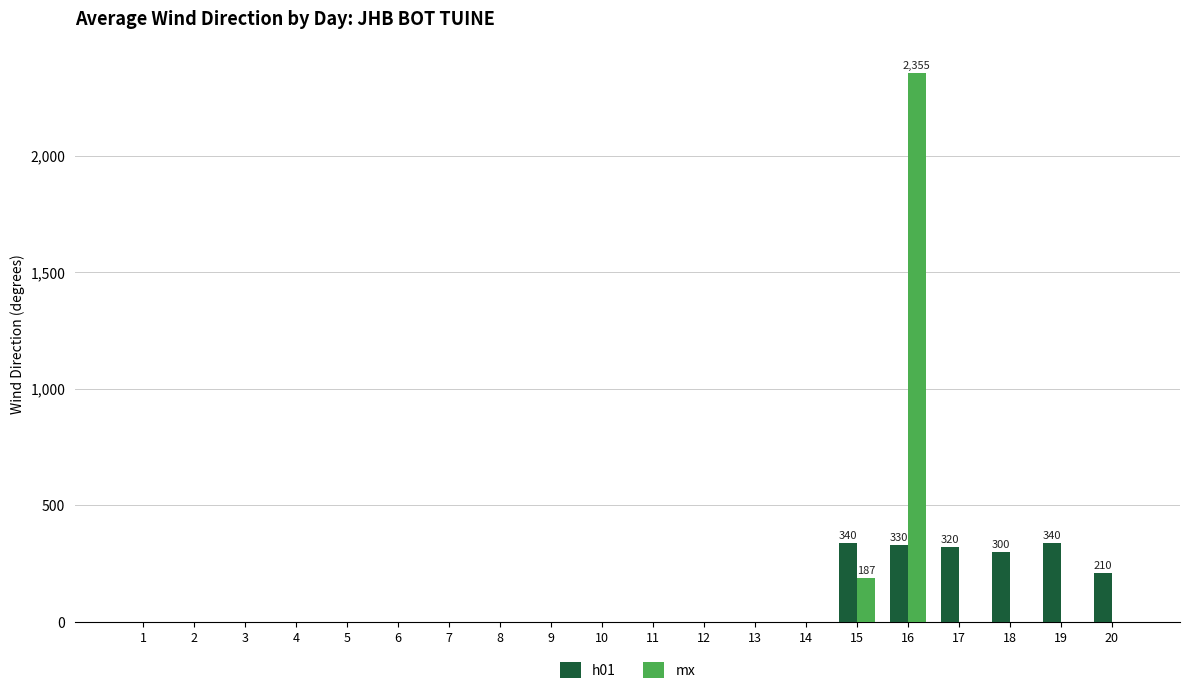

At which category is the sum across all series the highest?

16